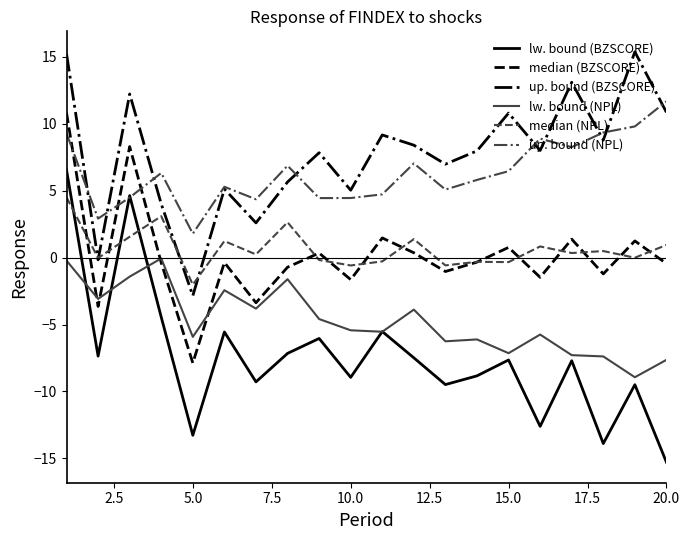

What is the maximum value shown in the chart?

15.4